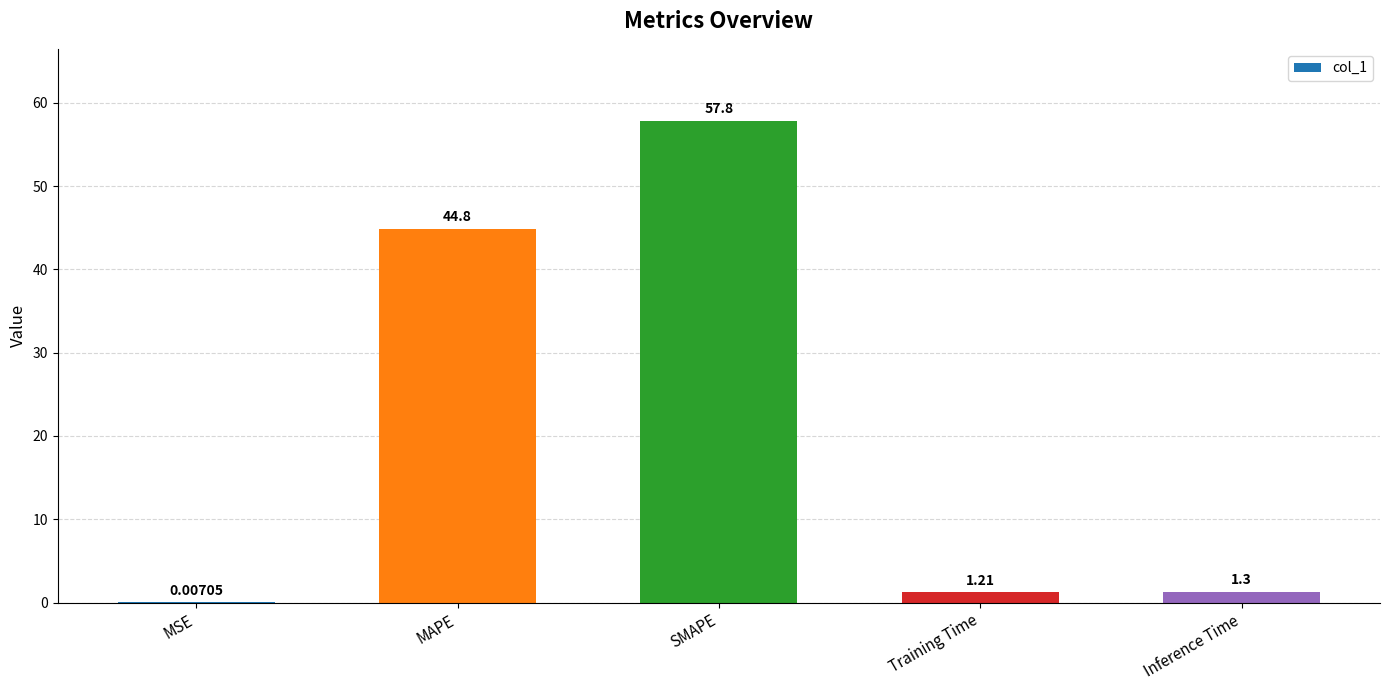

What is the change in value from Training Time to Inference Time?

+0.1